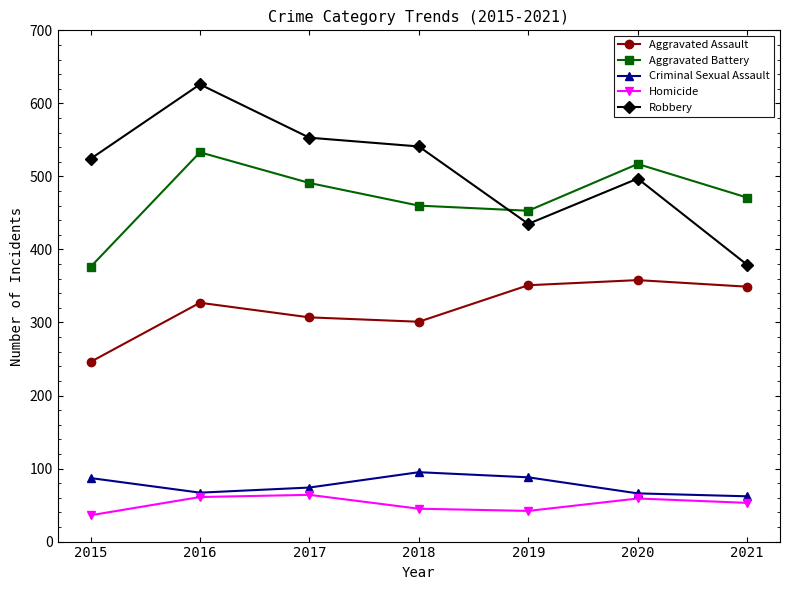

Count the number of data series in this chart.

5